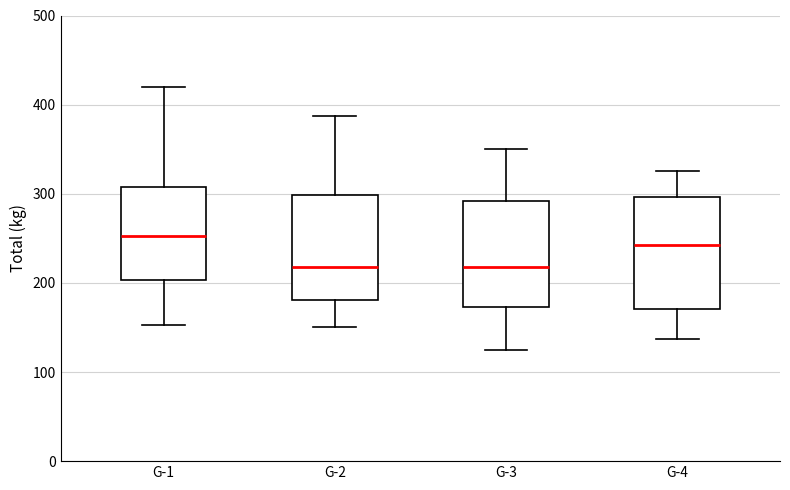

Which box has the highest median line?

G-1